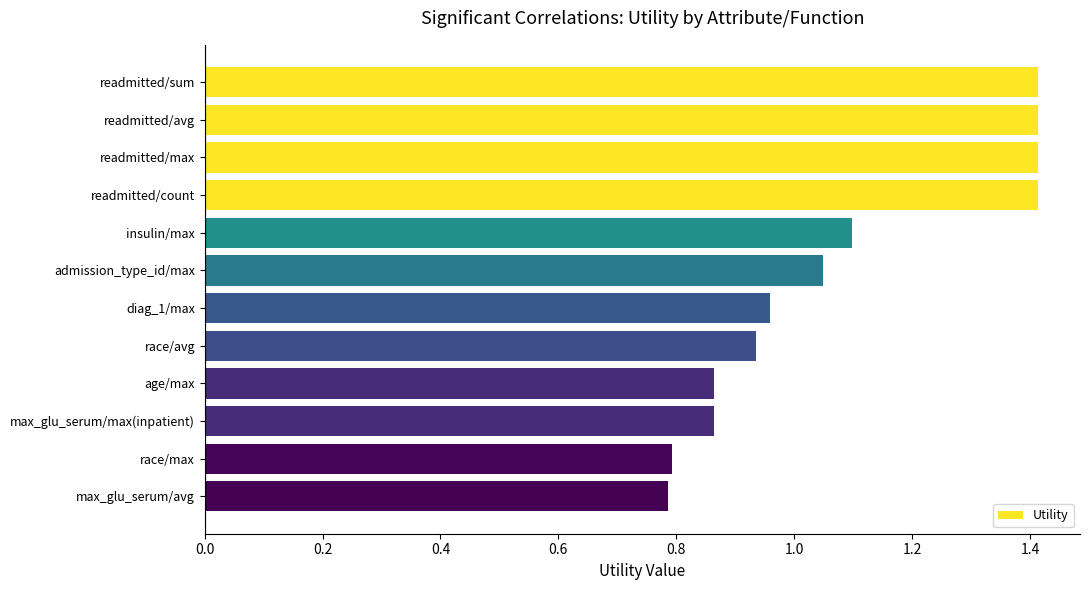

What is the change in value from readmitted/max to insulin/max?

-0.3